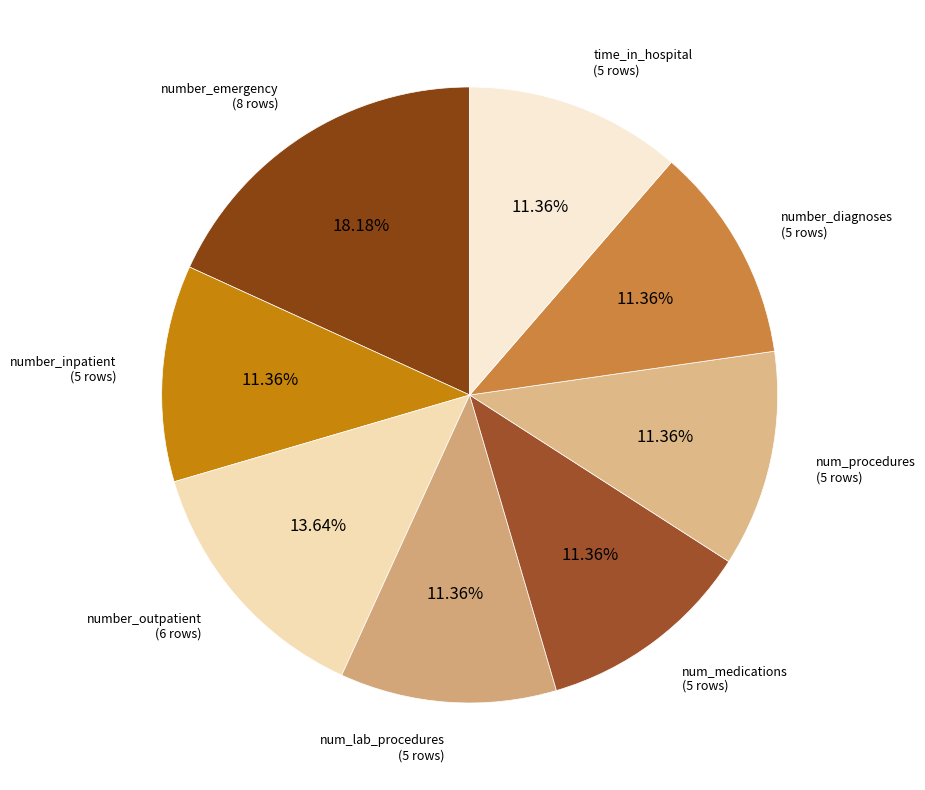

Which slice is the smallest?

number_inpatient